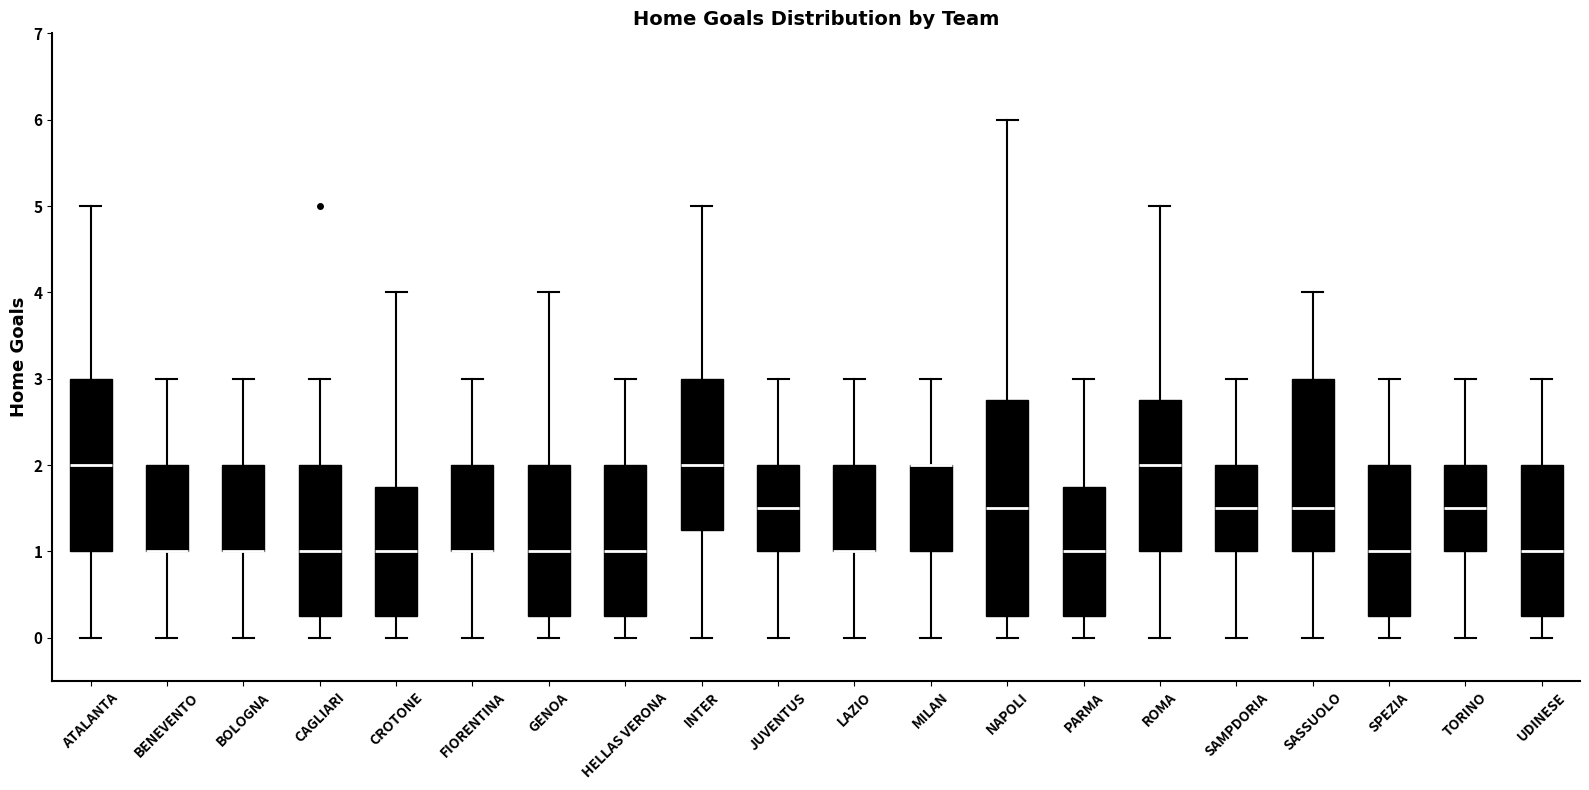

Which box is the tallest, from its lower edge to its upper edge?

NAPOLI